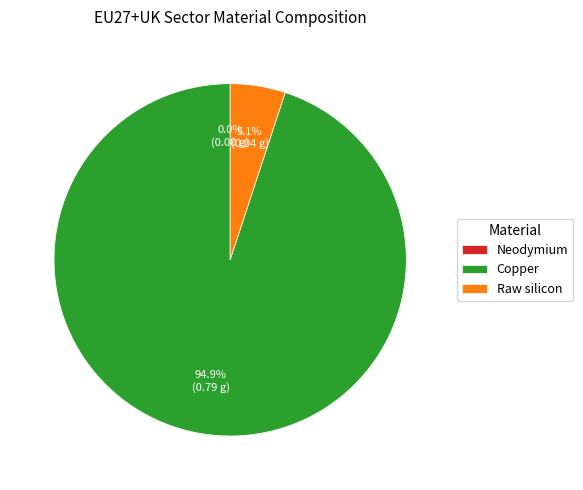

What is the change in value from Neodymium to Copper?

+0.8